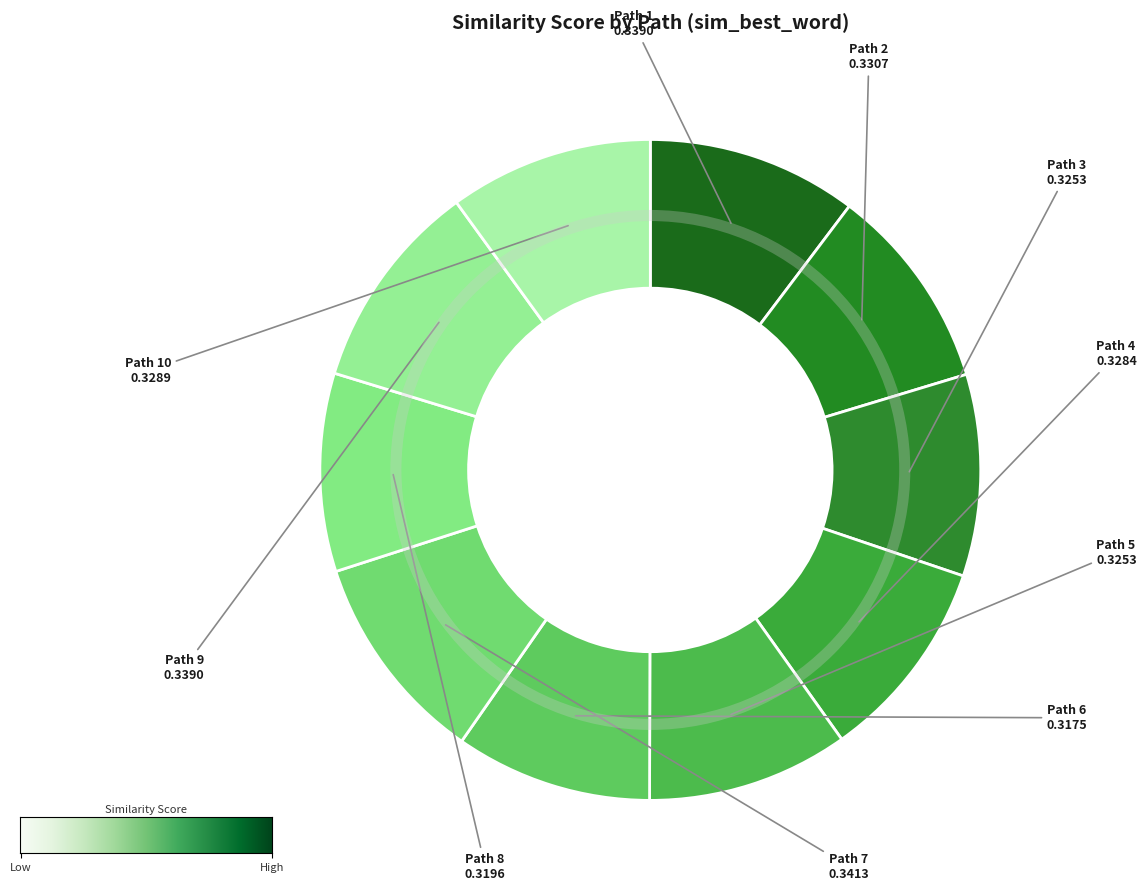

Is Path 9 the majority of the pie?

No